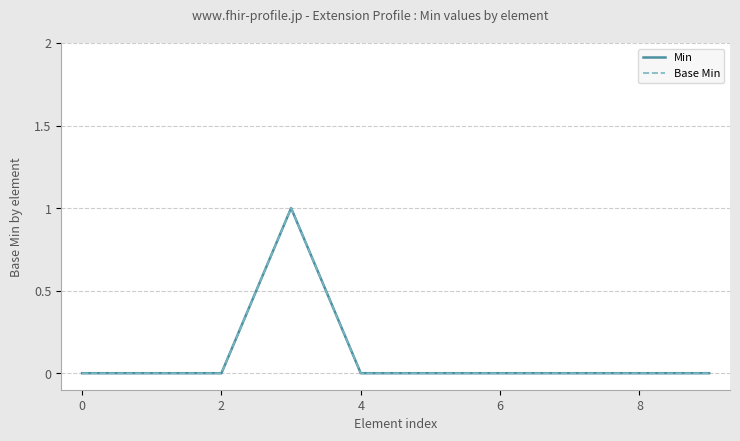

Is this an area chart (filled region under the line)?

No